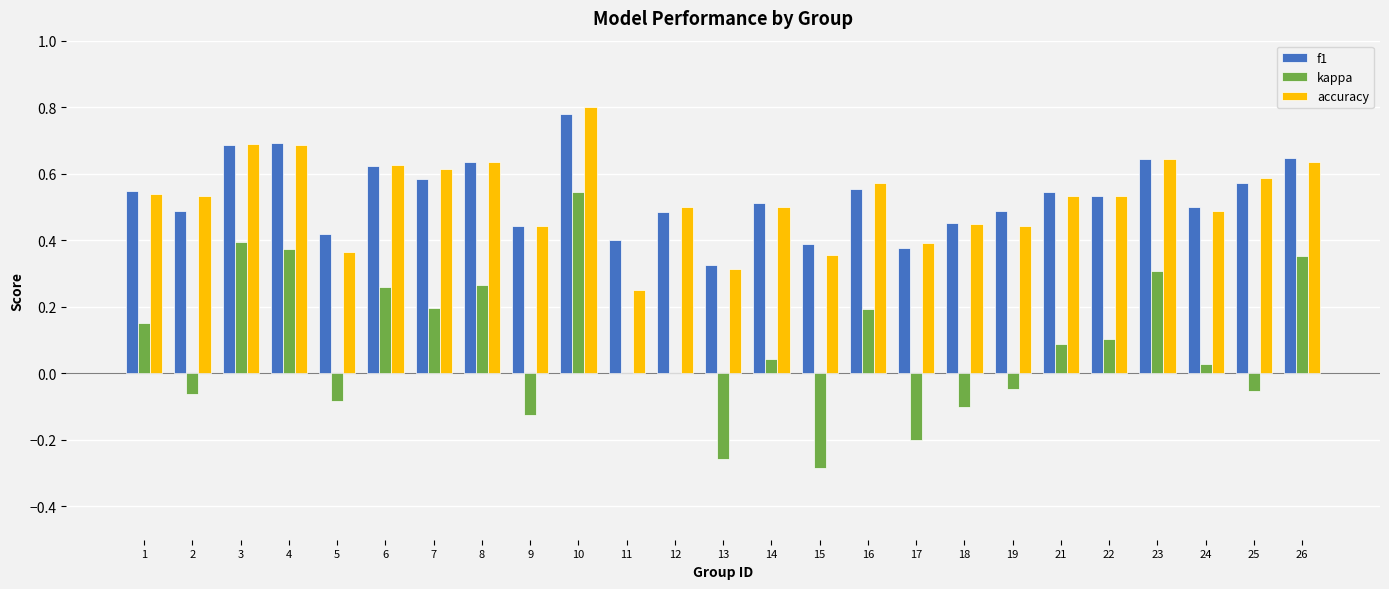

Is it true that accuracy equals 0.4 at 3?

False